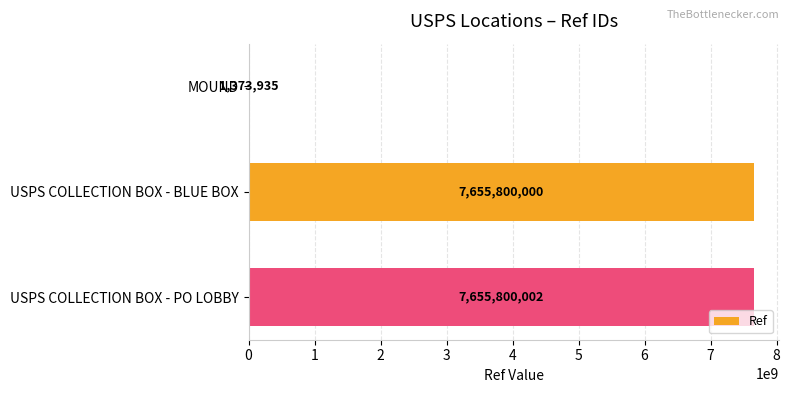

At which label is the value closest to 3828586968?

USPS COLLECTION BOX - BLUE BOX